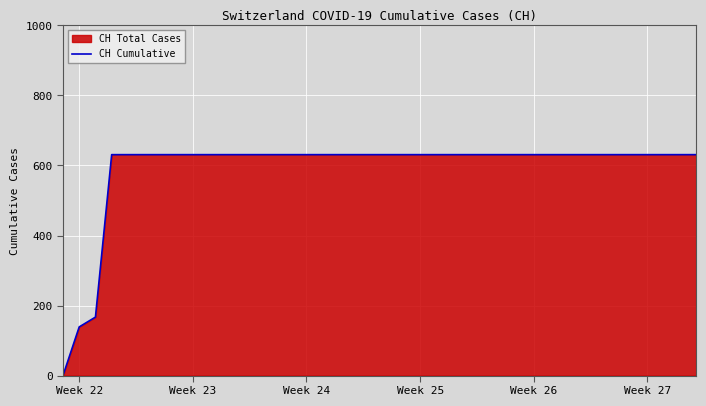

What is the difference between the maximum and minimum values?

631